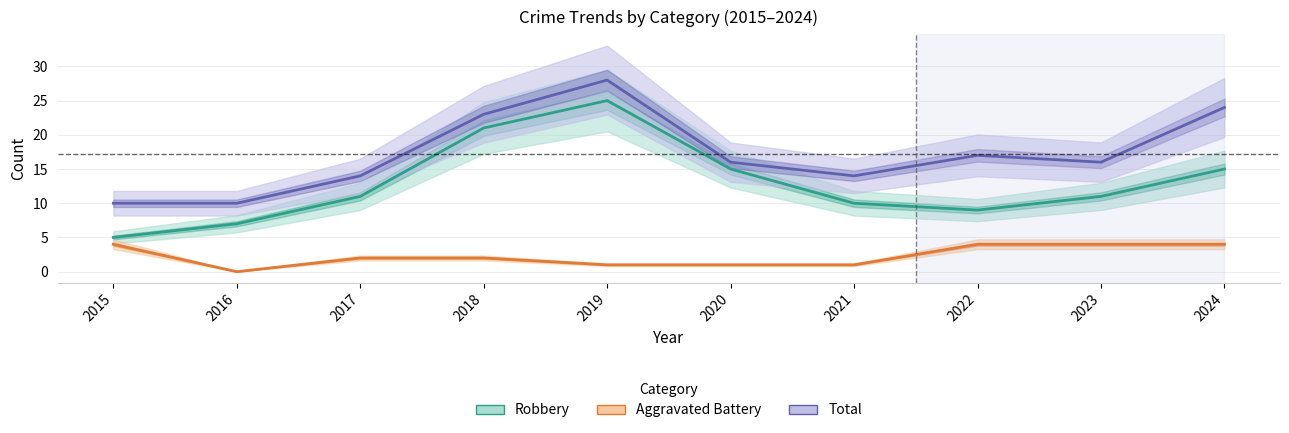

What is the difference between the maximum and minimum values in the Aggravated Battery series?

4